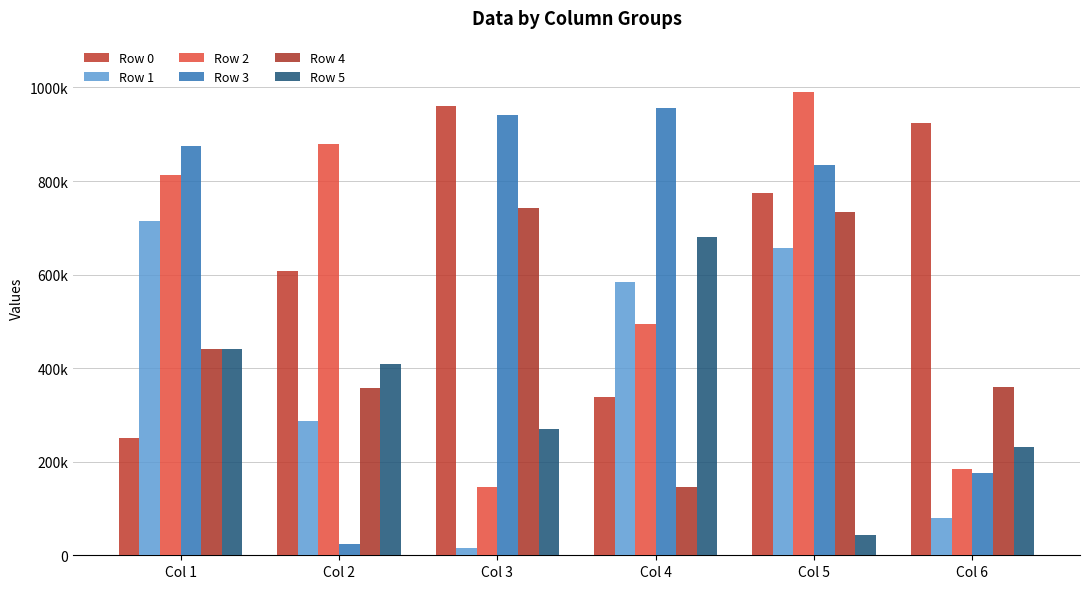

What is the difference between the second highest and minimum values in the Row 0 series?

673522